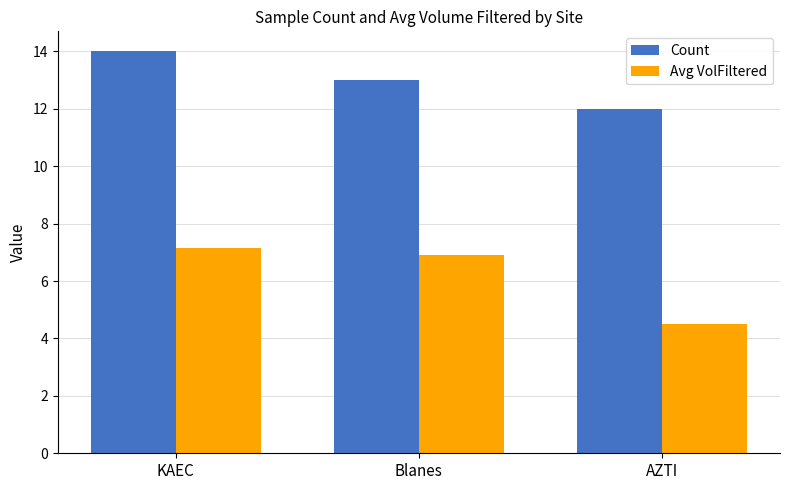

How many groups of bars are there?

3